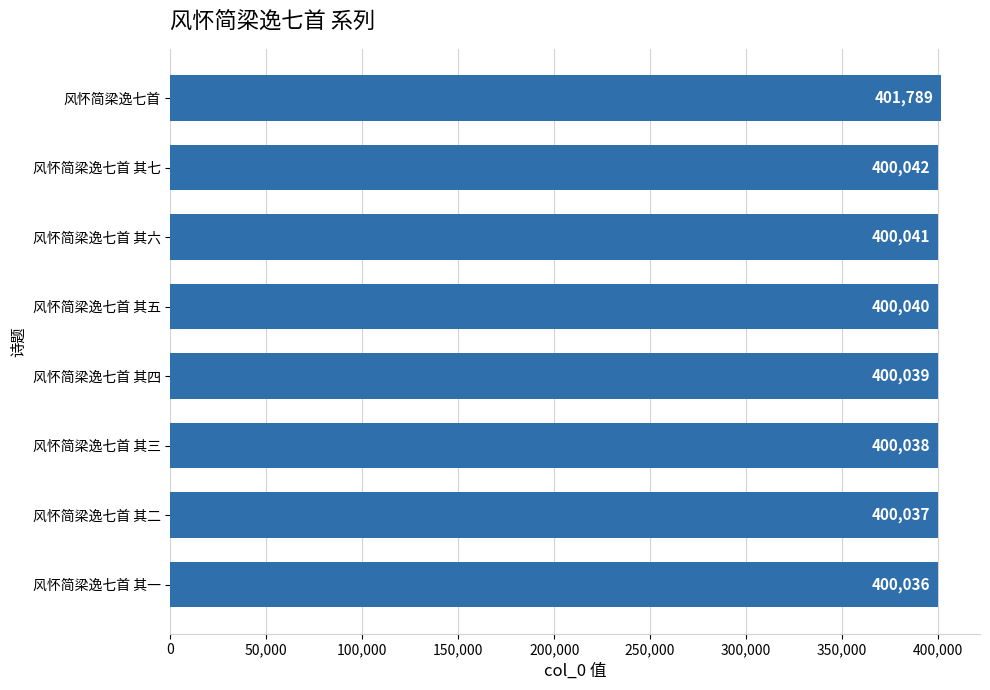

True or false: the data shows 143166 at 风怀简梁逸七首 其四.

False